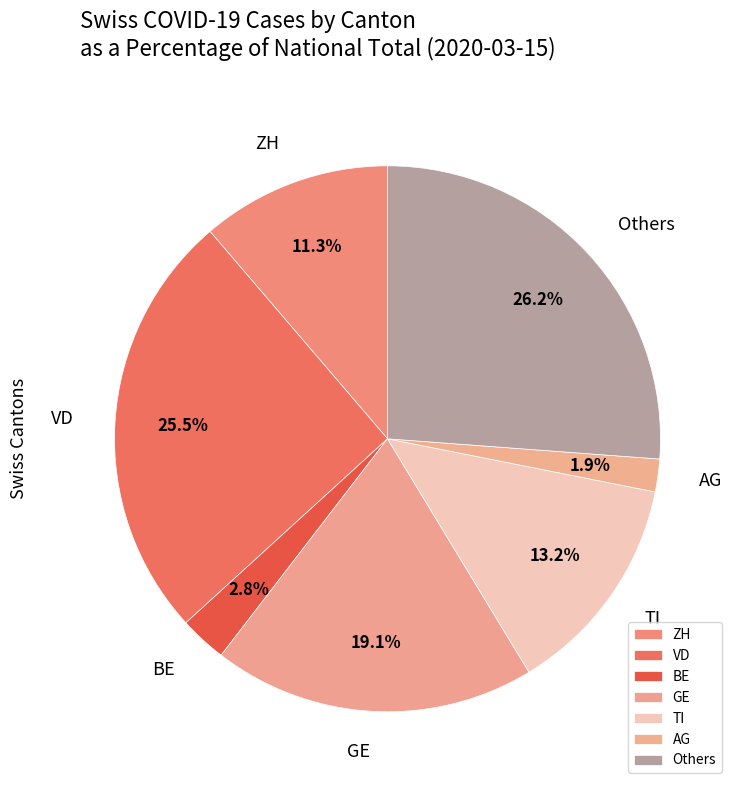

Which category has the smallest portion of the pie?

AG